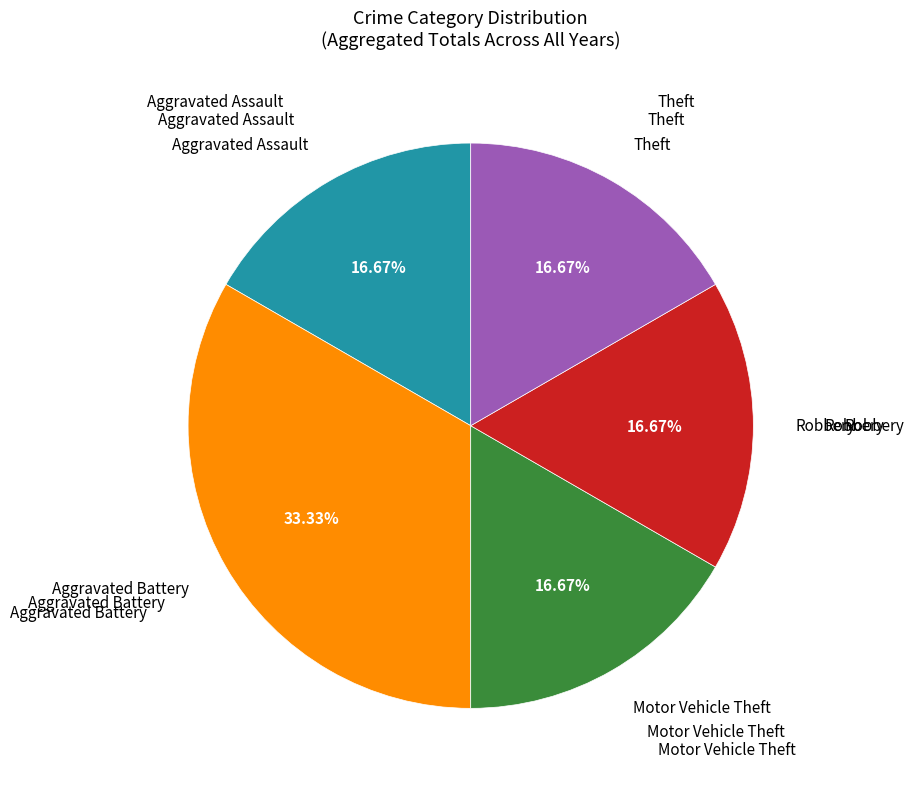

Is there any slice that represents more than half of the pie?

No